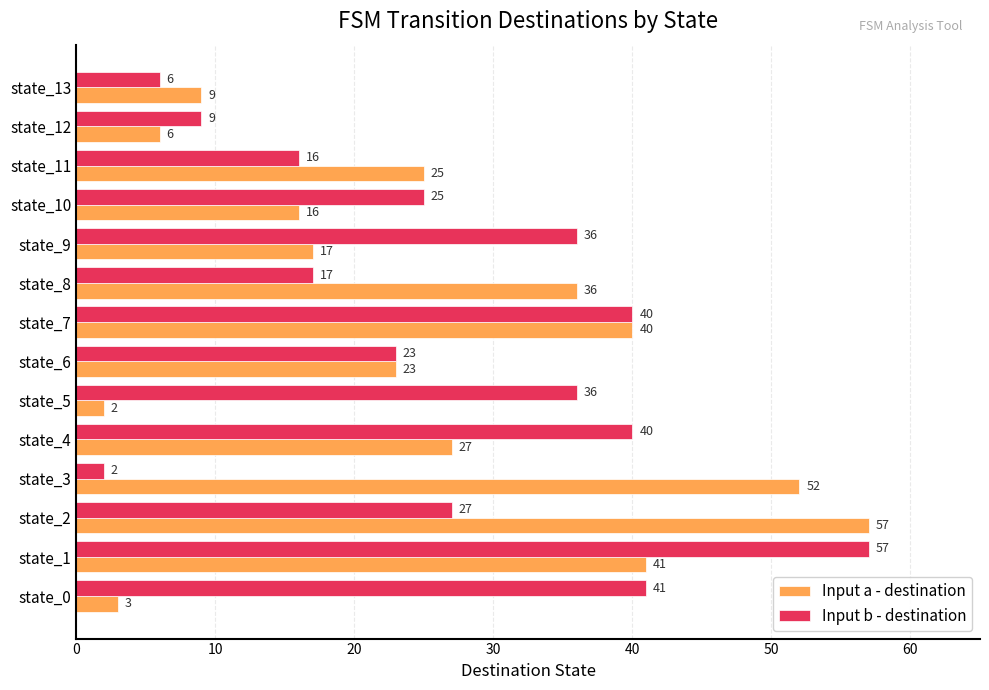

How many categories are shown in the chart?

14